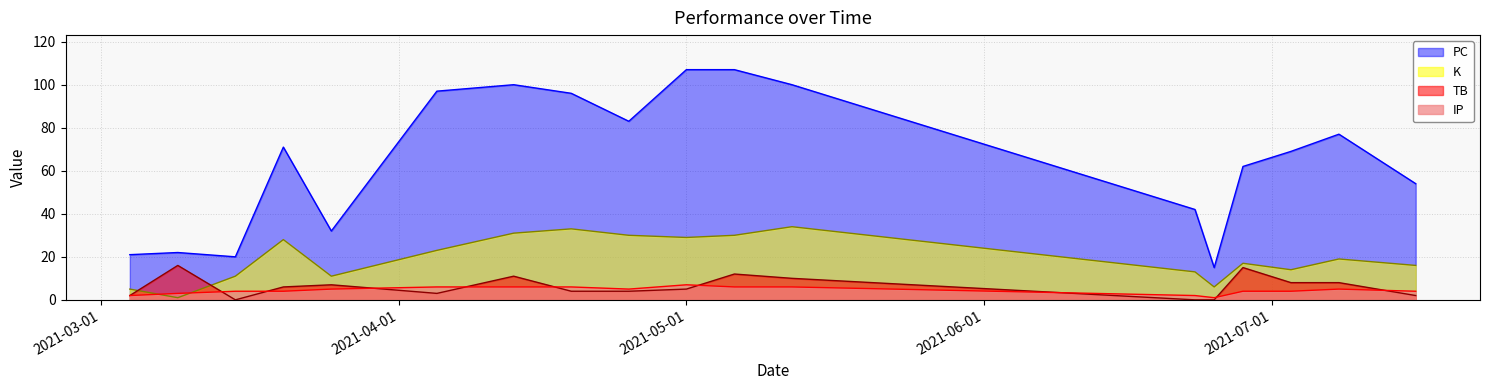

What is the sum of all TB values?

113